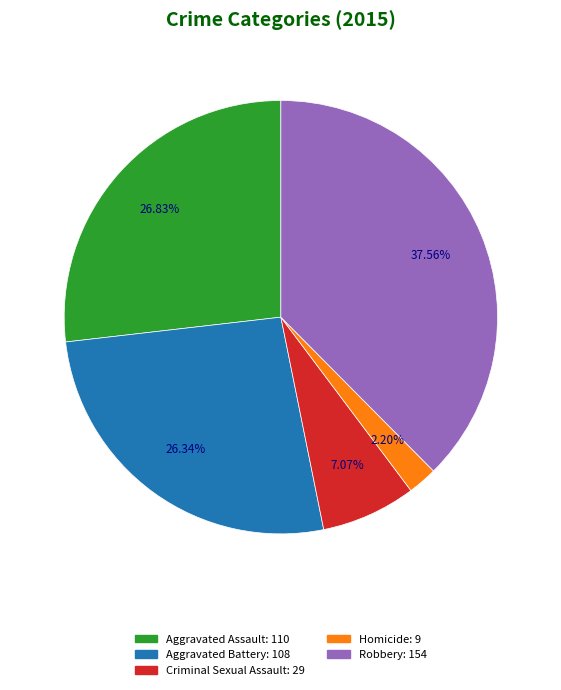

To the nearest percent, what is the difference between the largest and smallest slice percentages?

35%